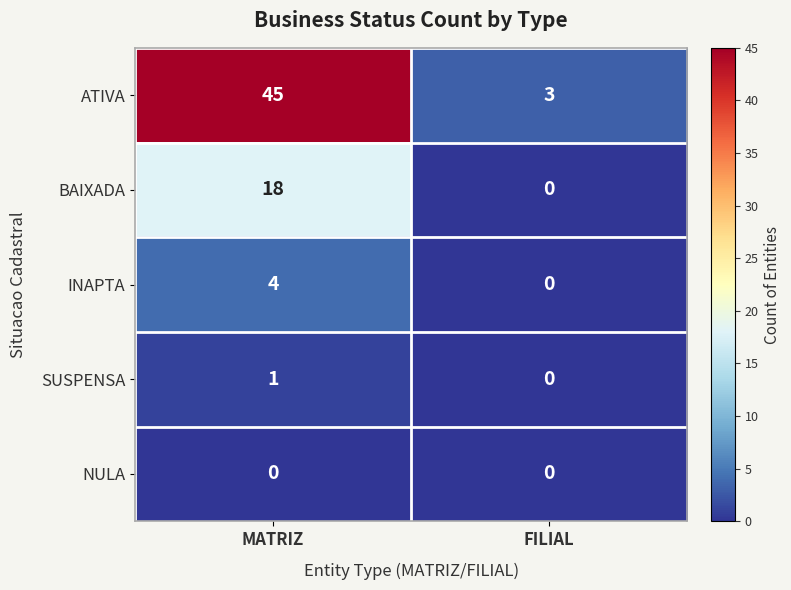

Which series changed the most between MATRIZ and FILIAL?

ATIVA